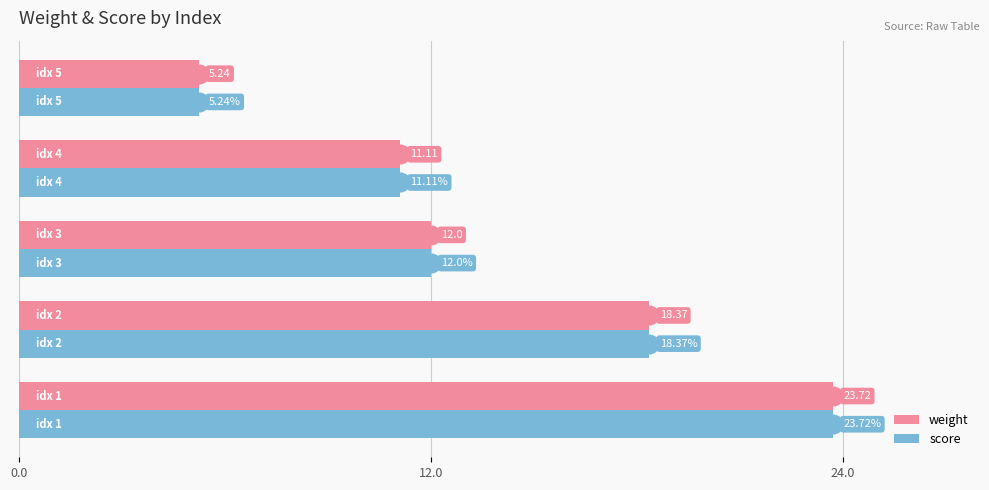

At how many categories does at least one series exceed 9?

4